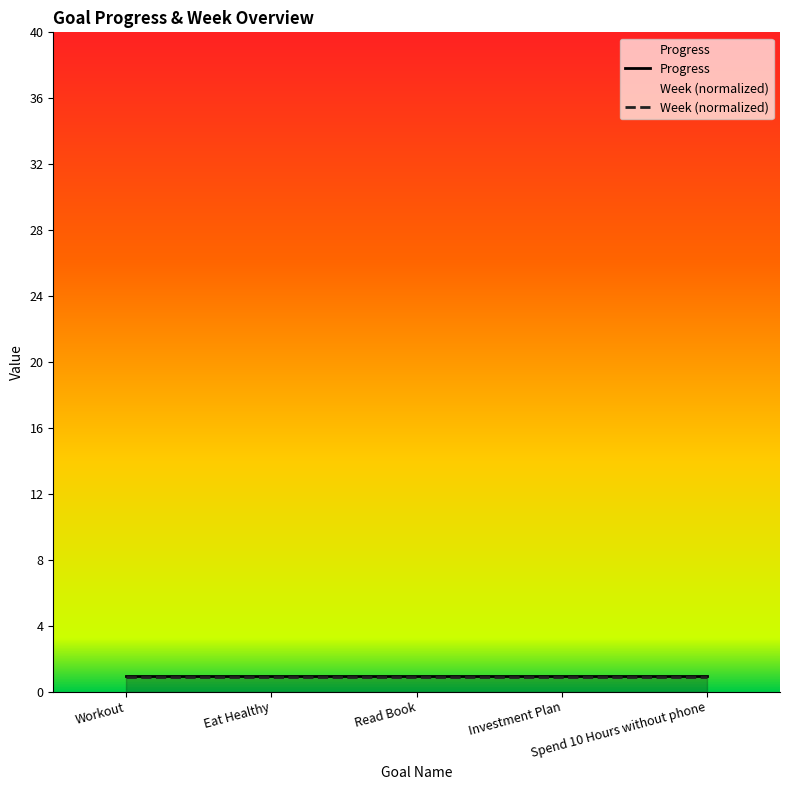

Rank the series by their average value, from highest to lowest.

Progress, Week (normalized)